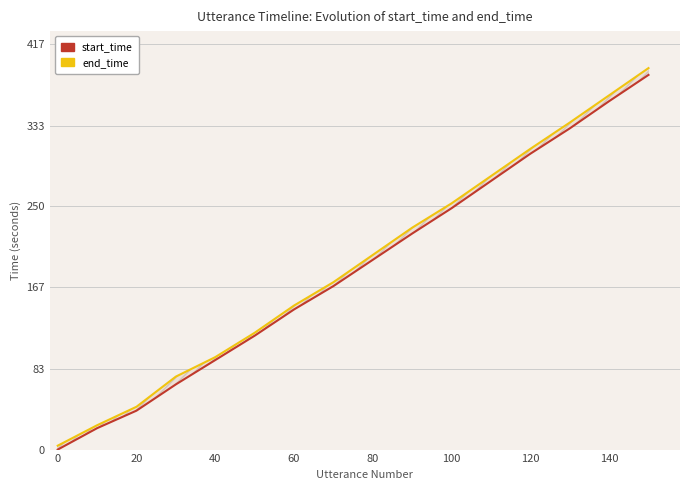

Which series has the largest total across all categories?

end_time